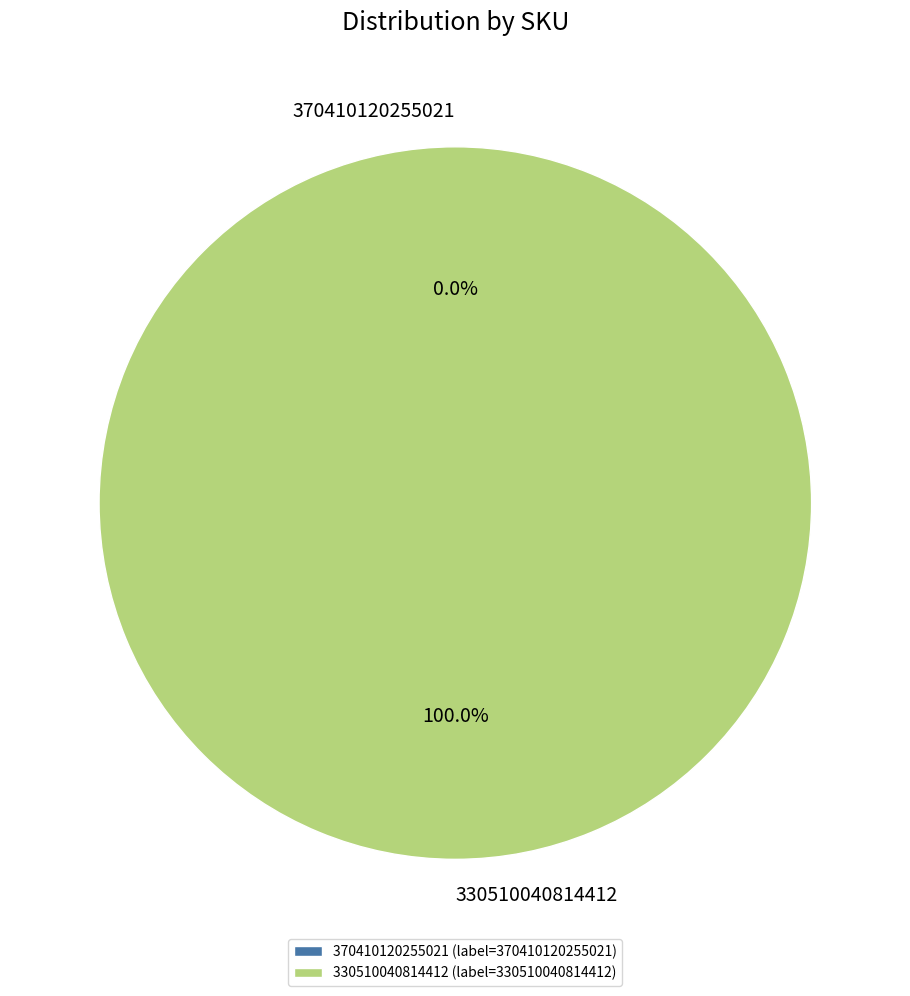

Does 370410120255021 represent more than half of the total?

No